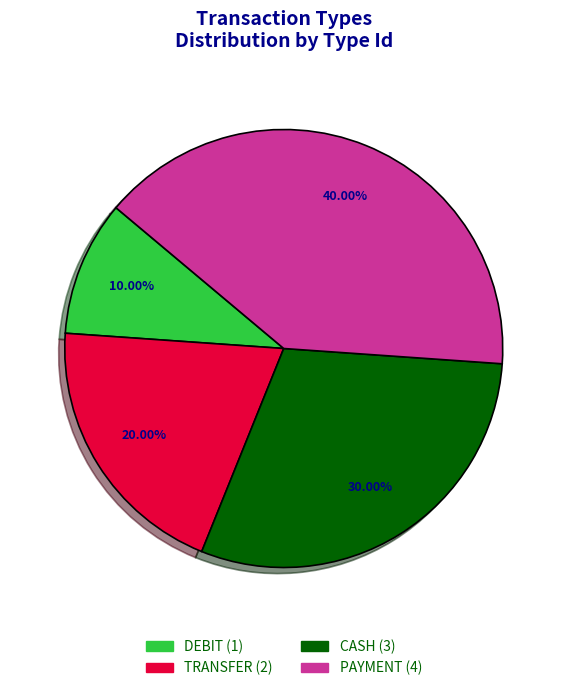

How many slices are in this pie chart?

4